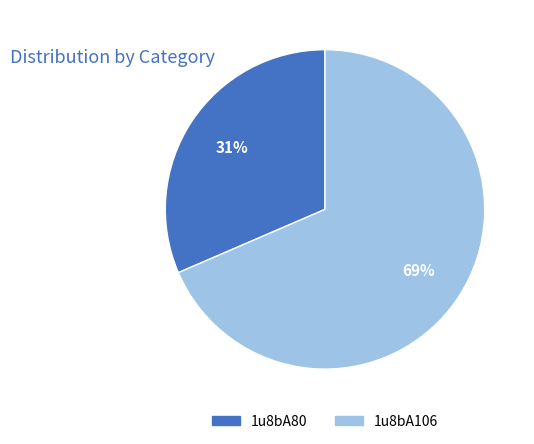

Do 1u8bA80 and 1u8bA106 together represent more than half of the pie?

Yes